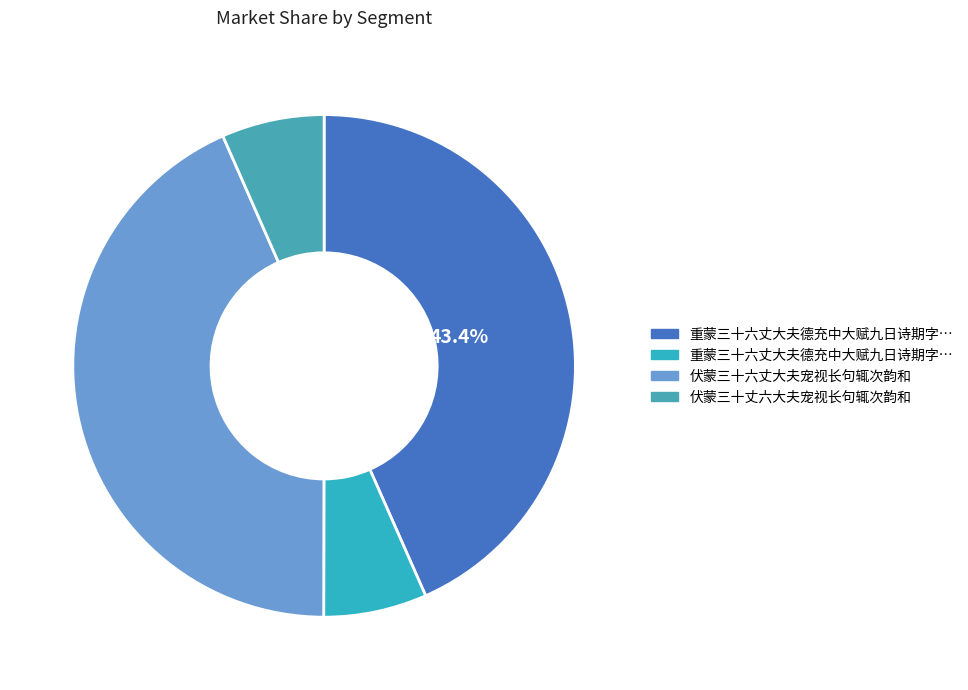

Is there any slice that represents more than half of the pie?

No